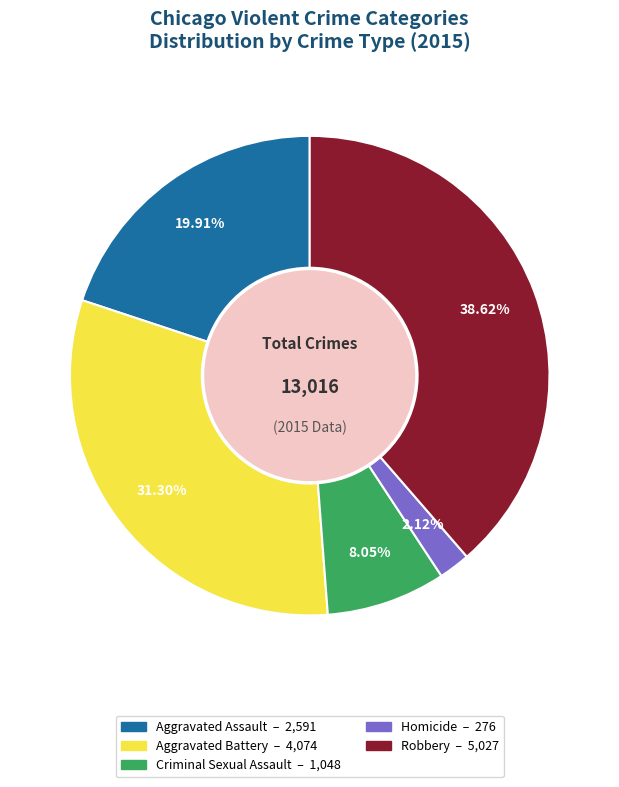

Which slice is the smallest?

Homicide